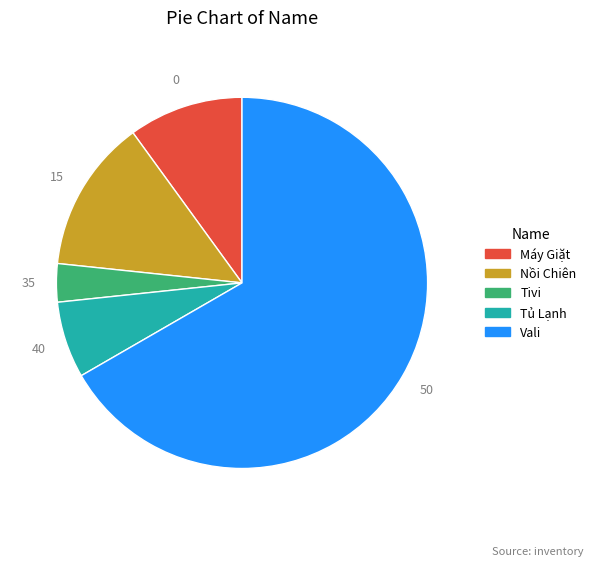

The Nồi Chiên slice represents 19% of the pie. True or false?

False